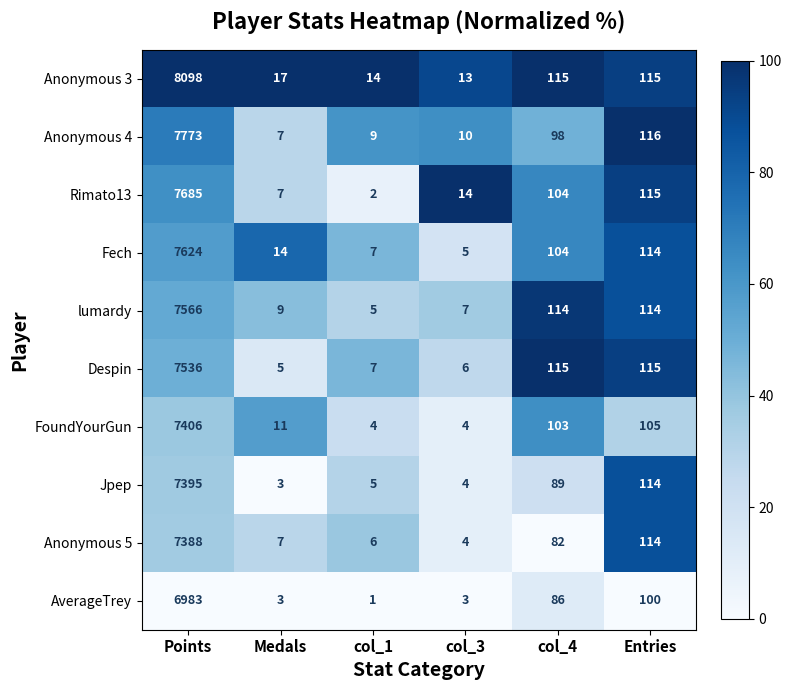

The Anonymous 3 series shows 17 at Medals. True or false?

True